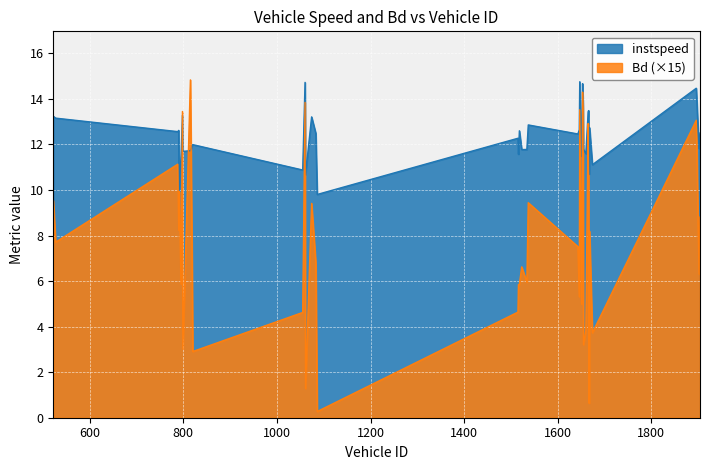

Reading left to right, list all the values displayed in this chart.

instspeed: 13.2	13.2	12.6	12.6	10.0	11.5	13.3	11.7	11.7	12.0	12.0	10.9	14.7	10.7	13.2	12.5	9.8	12.3	11.6	12.6	11.8	11.8	12.9	12.5	12.6	14.8	11.5	14.7	13.9	11.8	11.6	13.4	13.5	10.7	12.7	11.1	14.5	12.6	11.8	12.5
Bd: 9.5	7.7	11.1	8.2	9.9	5.9	13.4	3.0	14.8	5.8	2.9	4.6	13.8	1.3	9.4	6.8	0.3	4.6	5.8	5.9	6.6	5.9	9.4	7.5	5.3	13.5	5.0	14.3	13.6	3.2	3.8	12.9	10.4	0.6	8.2	3.7	13.1	8.4	6.3	8.8